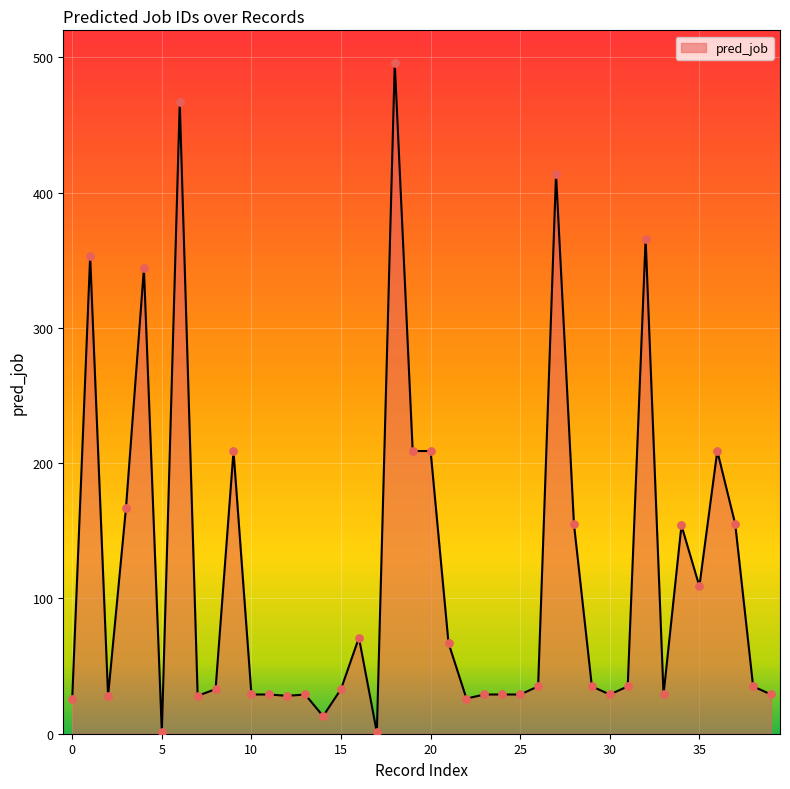

What is the difference between the maximum and minimum values?

495